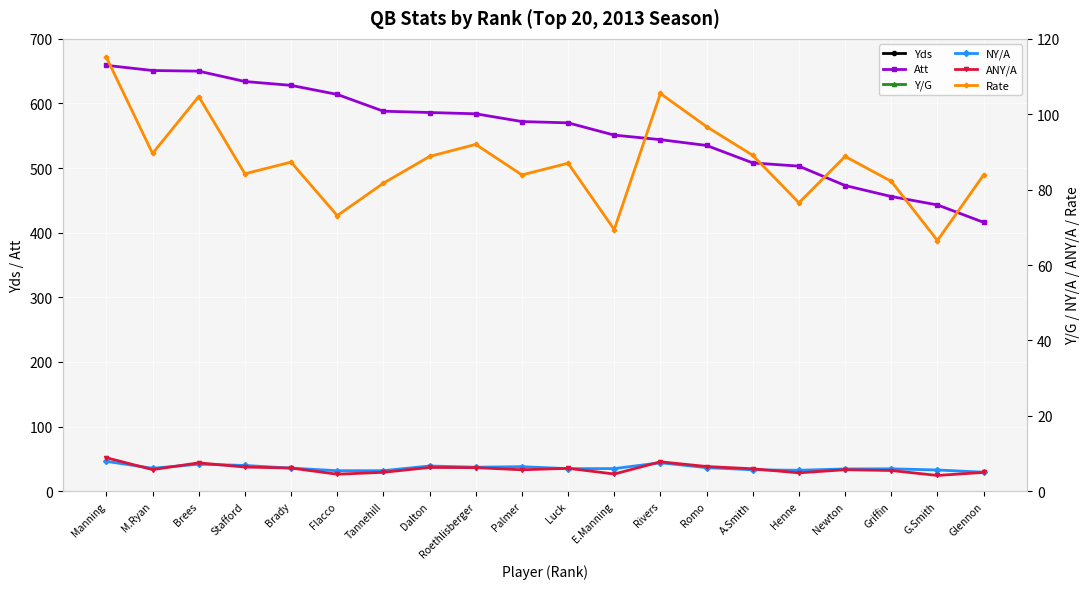

What are all the series names shown in the legend?

Yds, Att, Y/G, NY/A, ANY/A, Rate